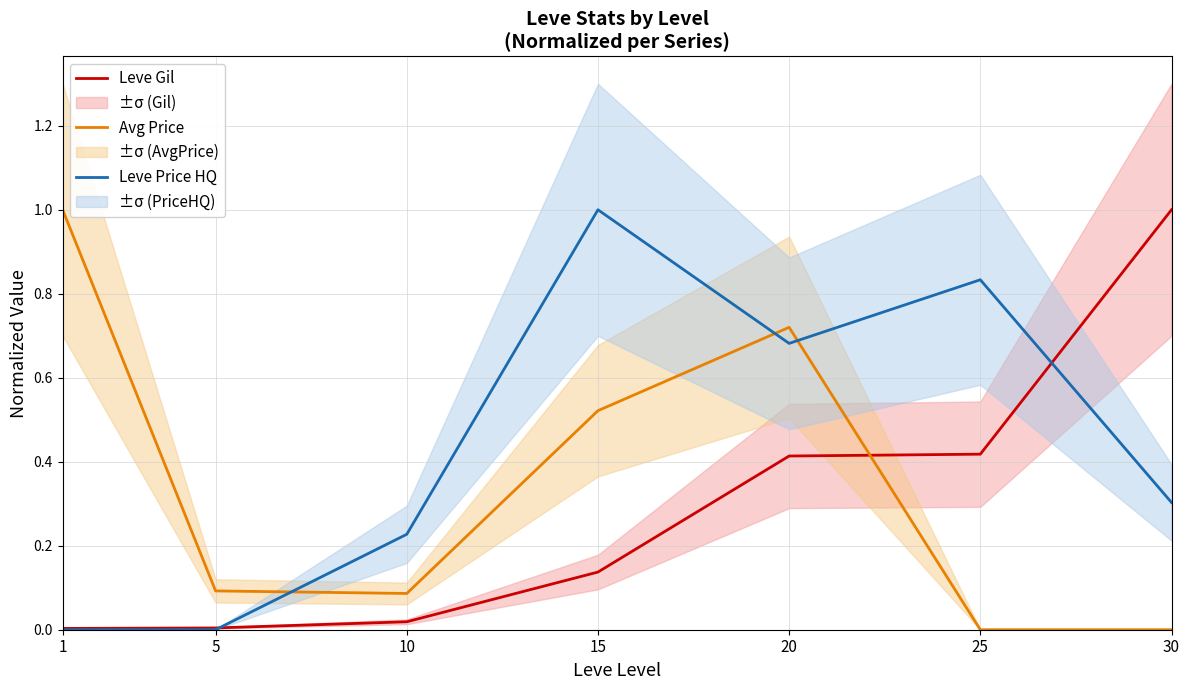

What is the value of the Avg Price point at the 3rd from the left?

0.1